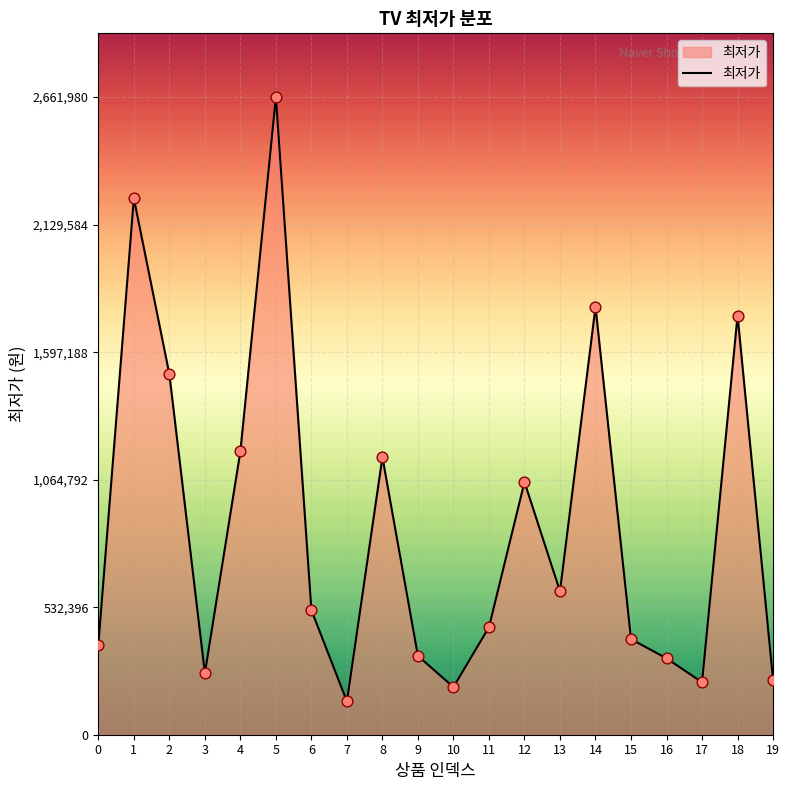

What is the change in value from 10 to 17?

+20000